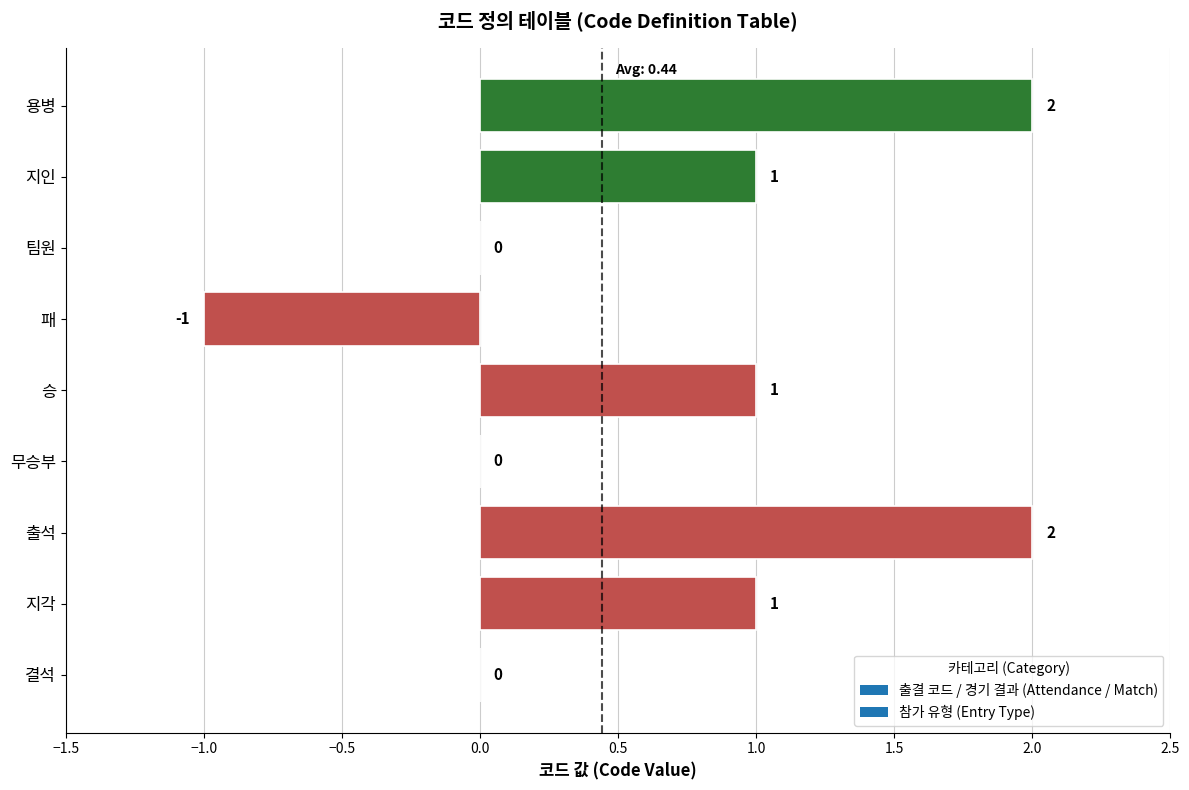

What is the average value?

1